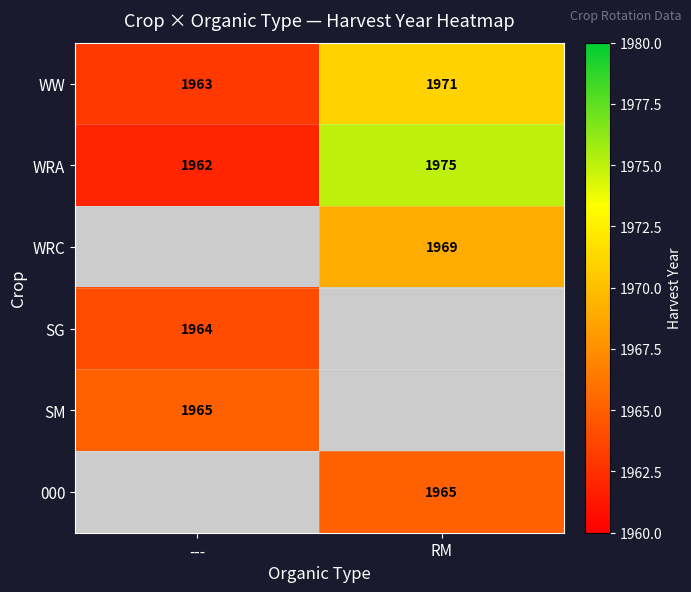

The WRA series shows 1962 at ---. True or false?

True